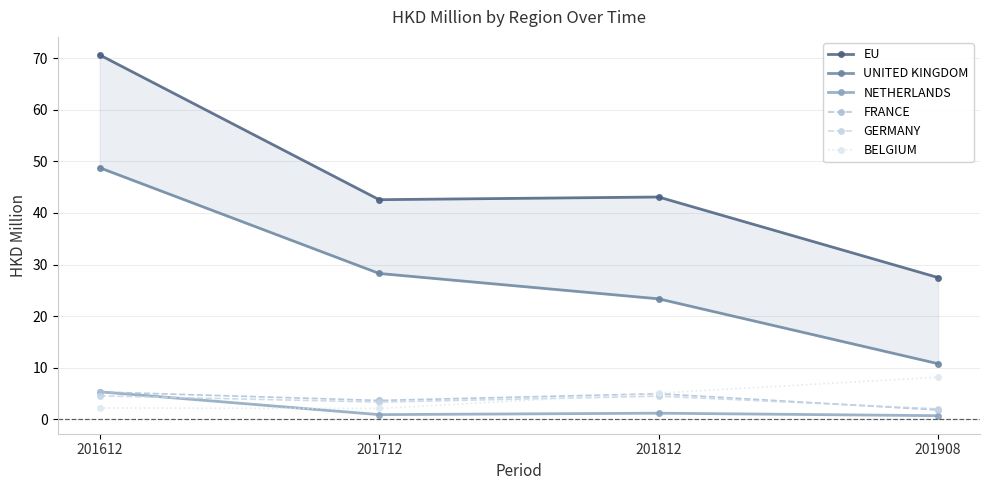

True or false: GERMANY has a value of 0.7 at 201908.

False